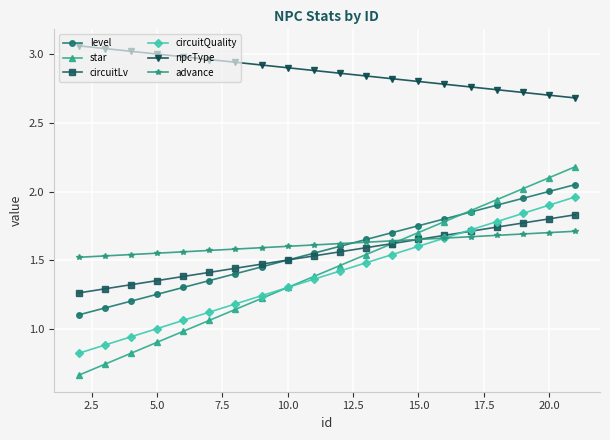

Which series has the widest spread of values?

star